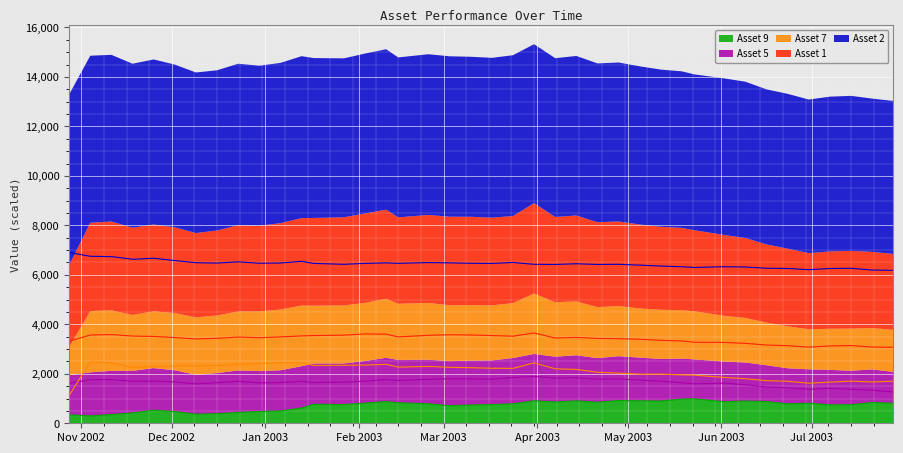

What are all the series names shown in the legend?

Asset 1, Asset 2, Asset 5, Asset 7, Asset 9